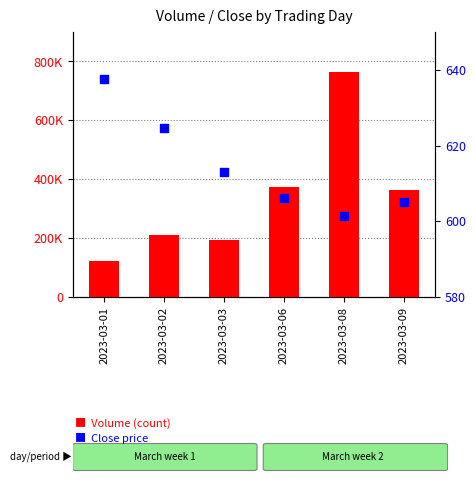

Which series has the largest total across all categories?

Volume (count)